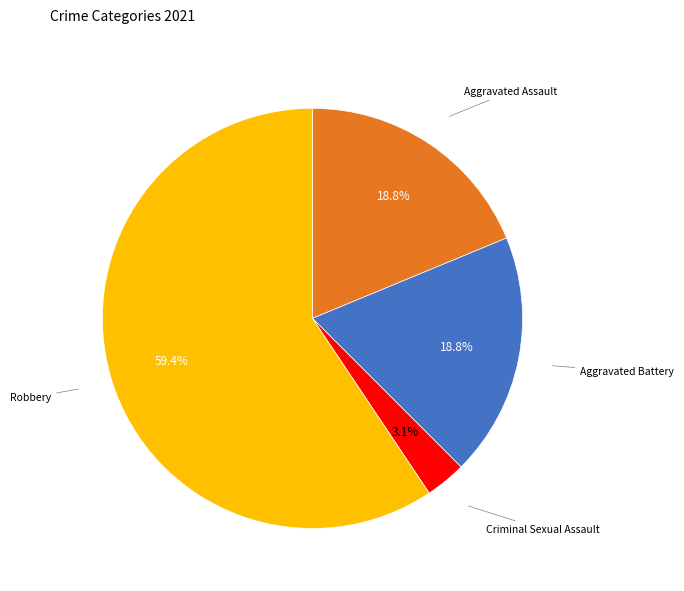

Which slice is the smallest?

Criminal Sexual Assault